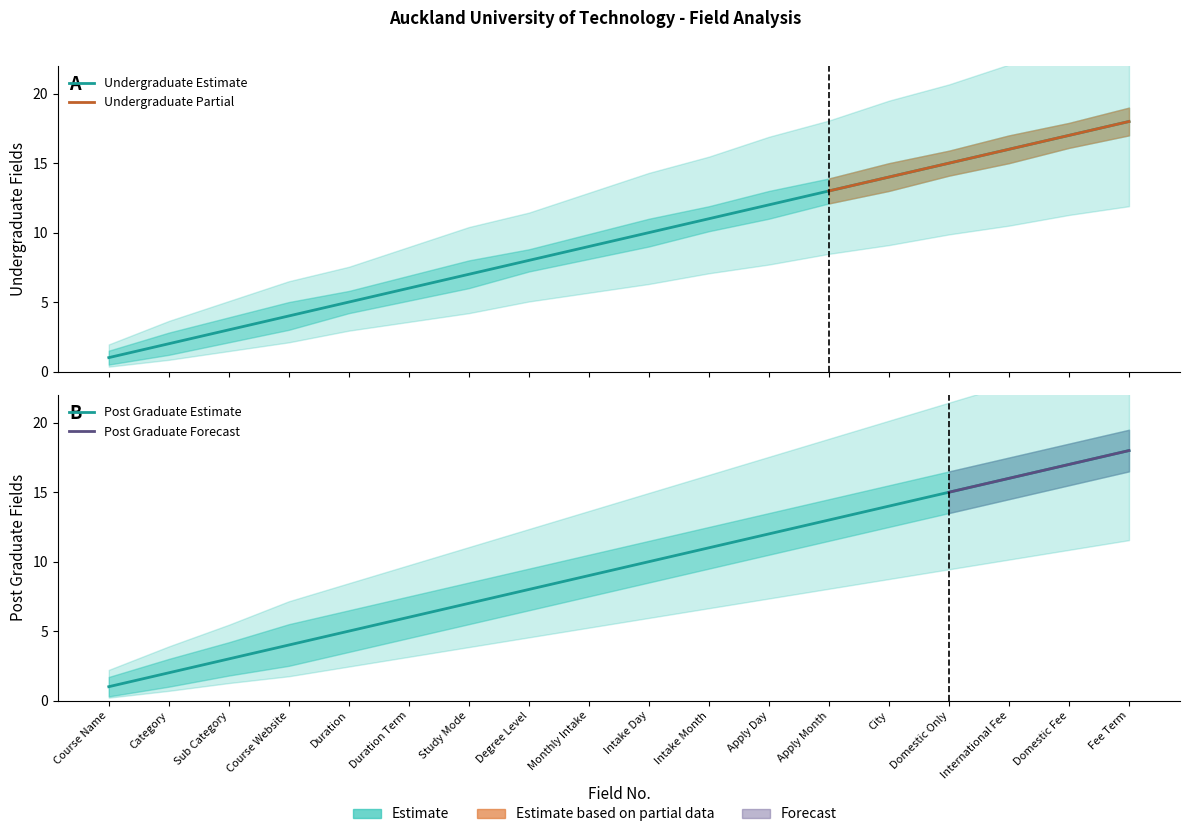

At Apply Day, list the series in order from smallest to largest.

Post Graduate Lower, Undergraduate Lower, Undergraduate Fields, Post Graduate Fields, Undergraduate Upper, Post Graduate Upper